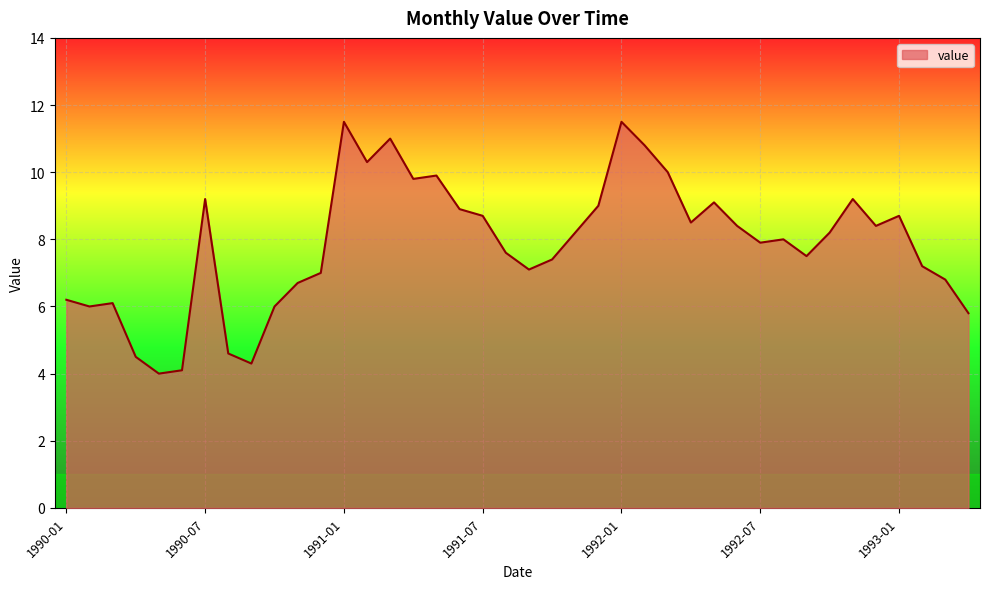

What is the difference between the maximum and minimum values?

7.5